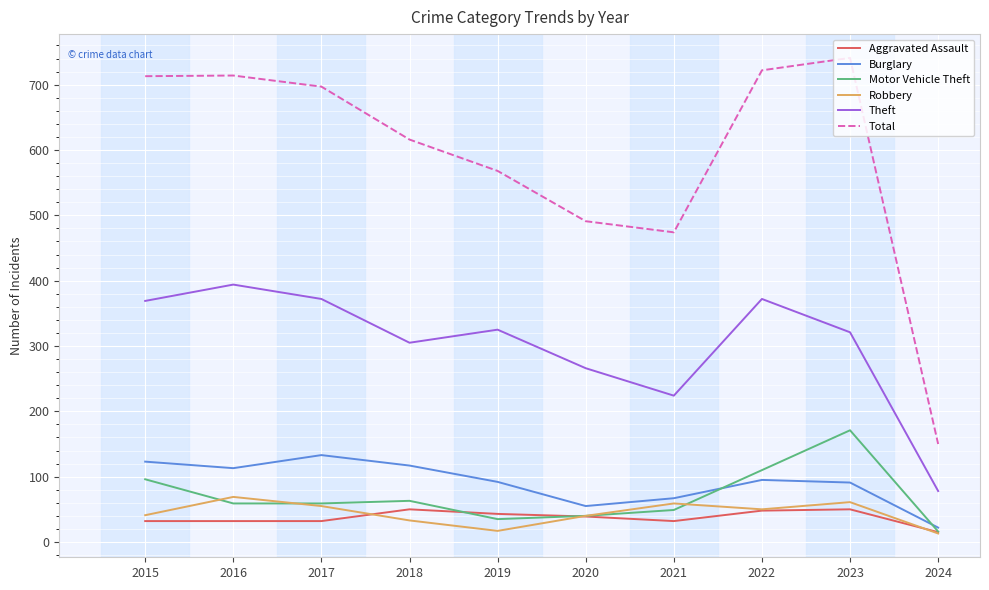

Between 2018 and 2023, which series saw the biggest shift?

Total